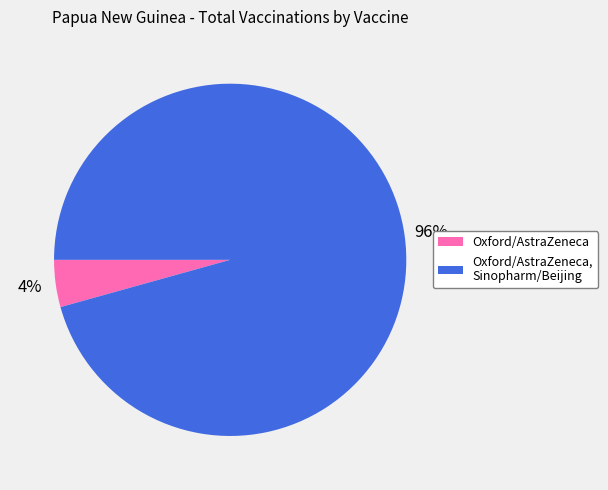

Is there any slice that represents more than half of the pie?

Yes